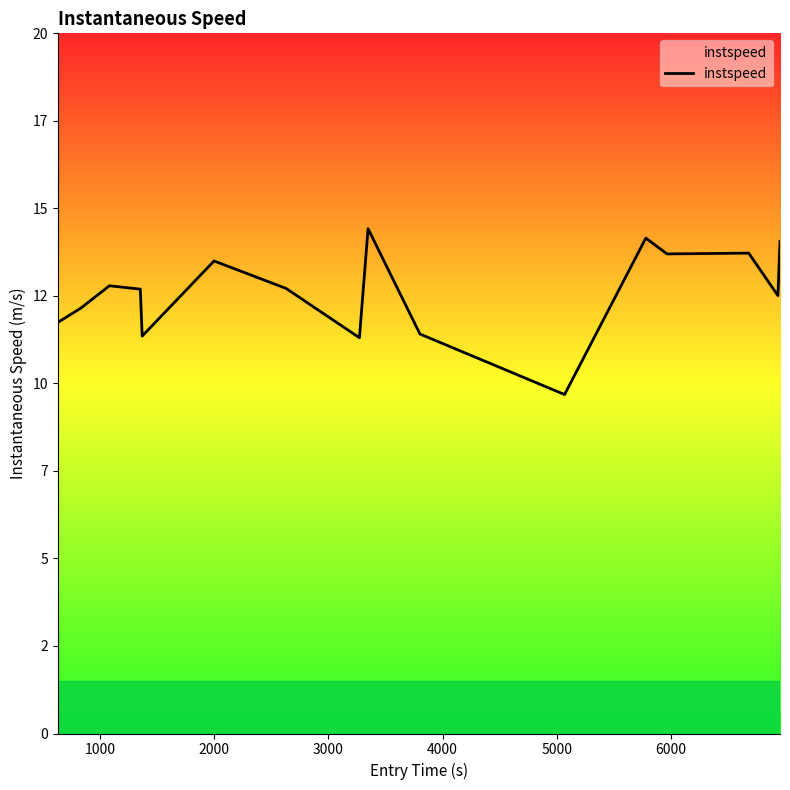

Does the chart display data point markers on the line(s)?

No